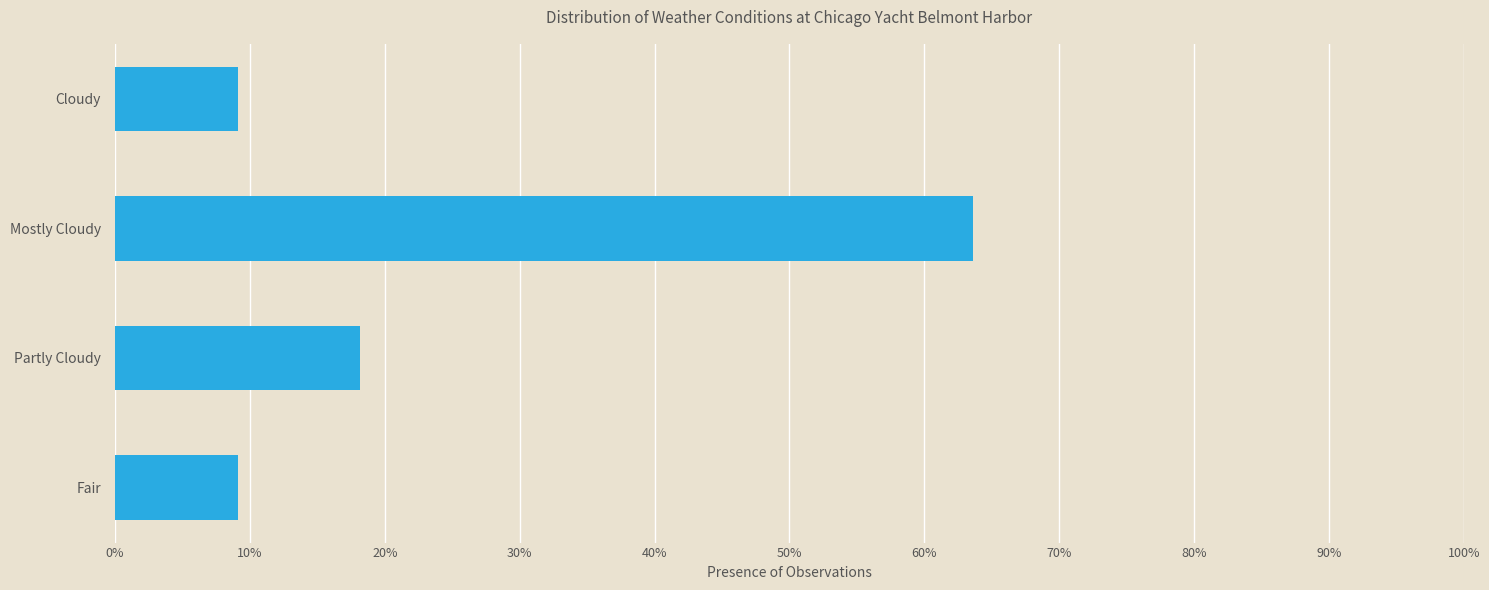

Reading bottom to top, transcribe all the data shown in this chart.

Fair=9.1	Partly Cloudy=18.2	Mostly Cloudy=63.6	Cloudy=9.1